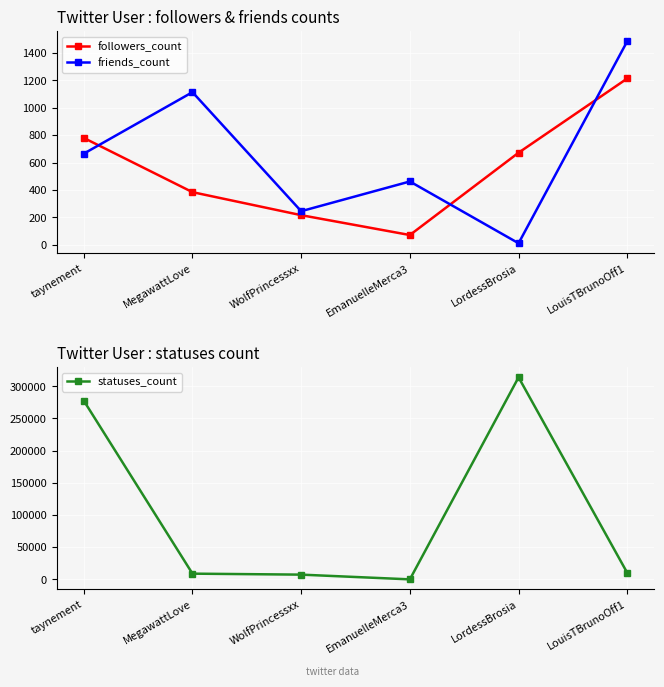

Between taynement and EmanuelleMerca3, which series saw the biggest shift?

statuses_count